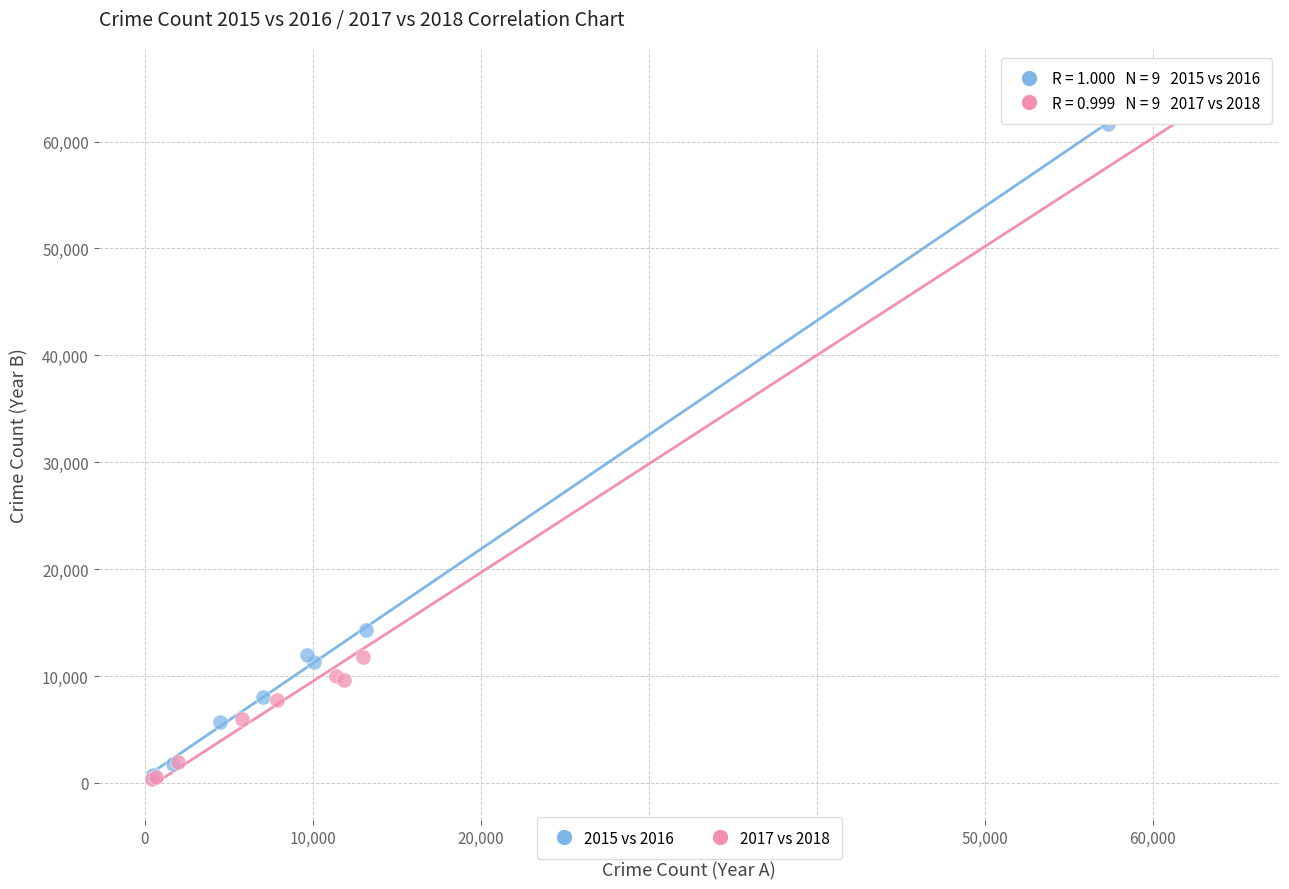

Which series has the widest spread of Y values?

2017 vs 2018